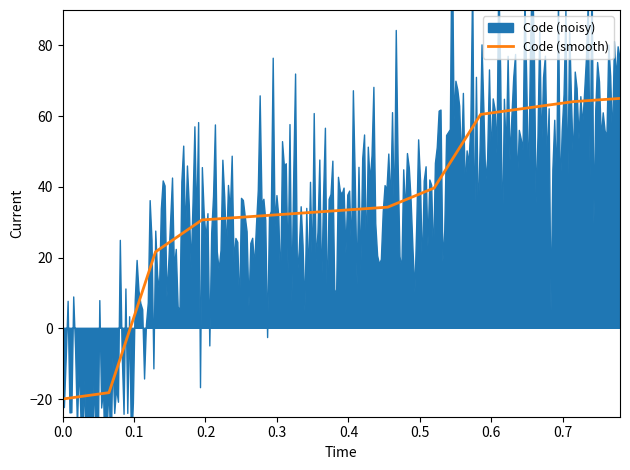

How many values are below zero?

2